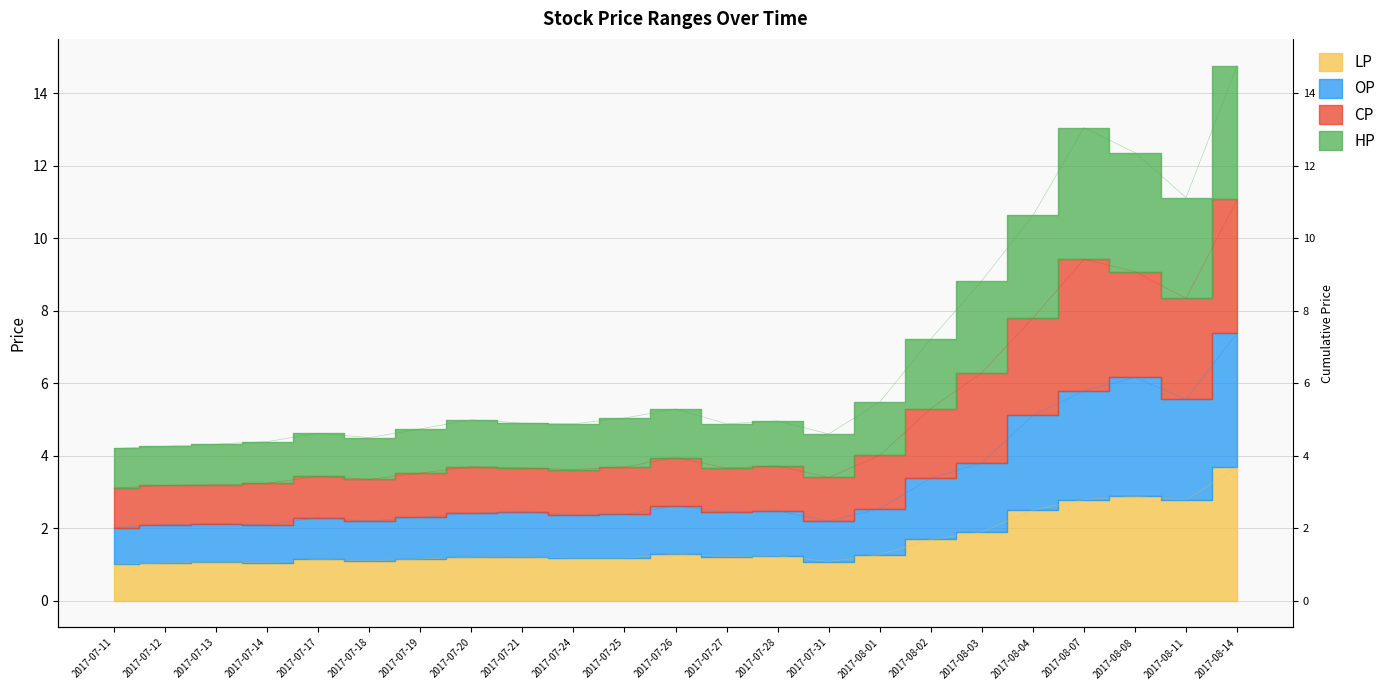

True or false: LP and HP intersect in this chart.

False